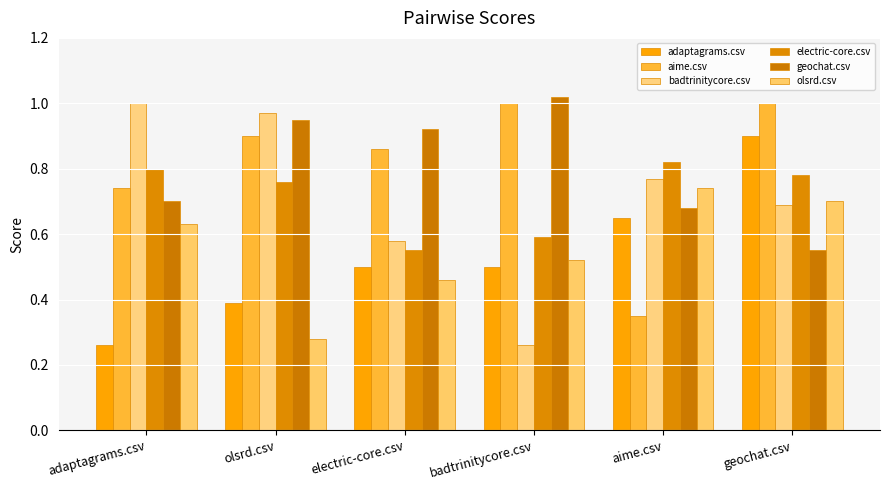

How many series are shown in this chart?

6